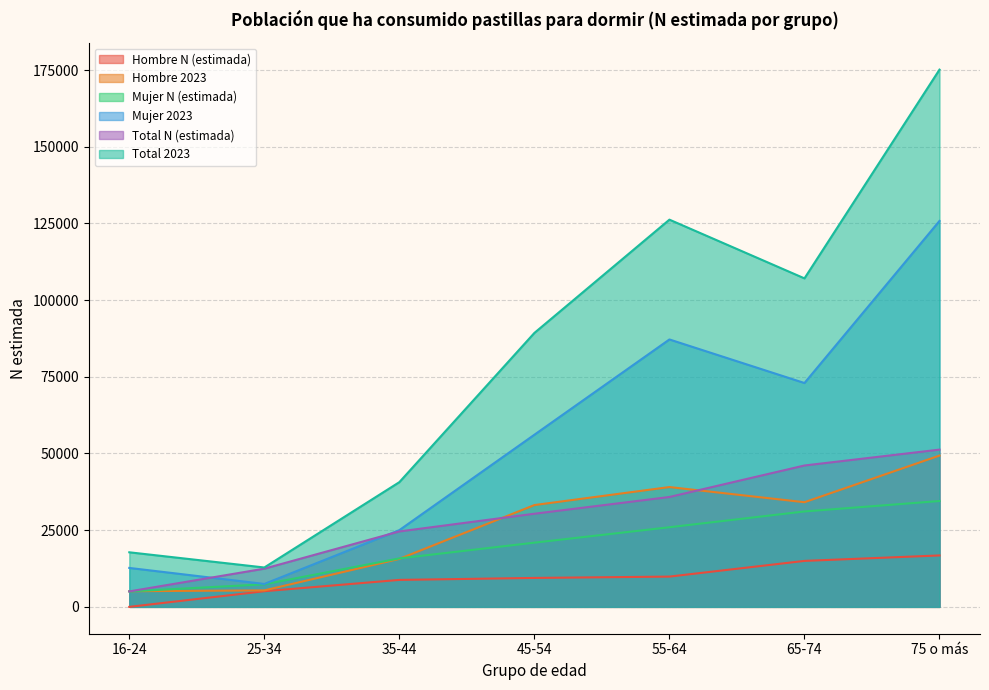

Between 45-54 and 55-64, which series saw the biggest shift?

Total 2023